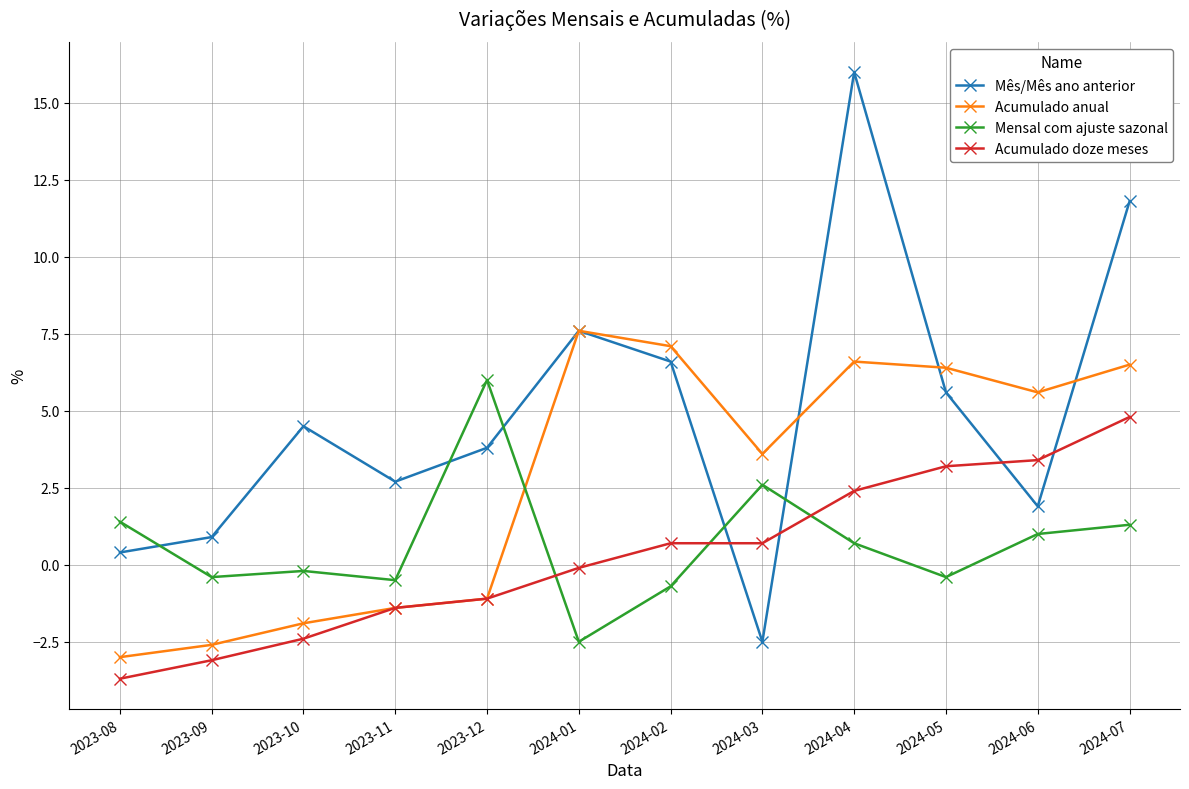

Reading left to right, extract all data points from this chart.

Mês/Mês ano anterior: 2023-08=0.4	2023-09=0.9	2023-10=4.5	2023-11=2.7	2023-12=3.8	2024-01=7.6	2024-02=6.6	2024-03=-2.5	2024-04=16.0	2024-05=5.6	2024-06=1.9	2024-07=11.8
Acumulado anual: 2023-08=-3.0	2023-09=-2.6	2023-10=-1.9	2023-11=-1.4	2023-12=-1.1	2024-01=7.6	2024-02=7.1	2024-03=3.6	2024-04=6.6	2024-05=6.4	2024-06=5.6	2024-07=6.5
Mensal com ajuste sazonal: 2023-08=1.4	2023-09=-0.4	2023-10=-0.2	2023-11=-0.5	2023-12=6.0	2024-01=-2.5	2024-02=-0.7	2024-03=2.6	2024-04=0.7	2024-05=-0.4	2024-06=1.0	2024-07=1.3
Acumulado doze meses: 2023-08=-3.7	2023-09=-3.1	2023-10=-2.4	2023-11=-1.4	2023-12=-1.1	2024-01=-0.1	2024-02=0.7	2024-03=0.7	2024-04=2.4	2024-05=3.2	2024-06=3.4	2024-07=4.8